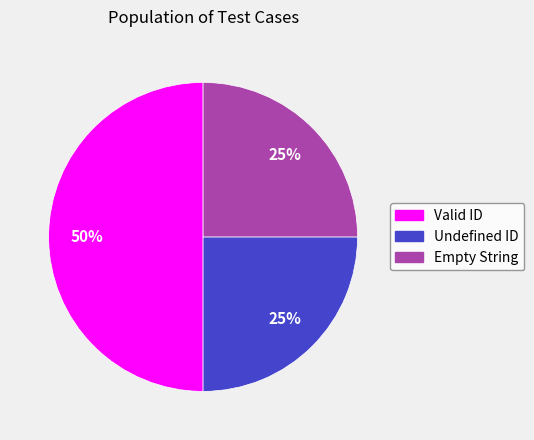

What is the ratio of the value at Valid ID to the value at Empty String?

2.0